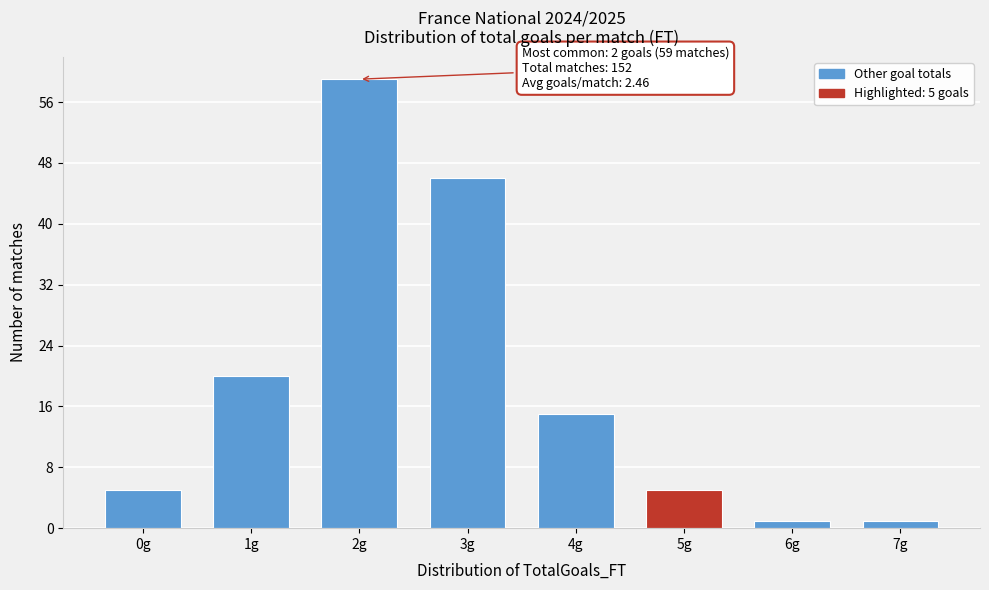

Reading left to right, extract all data points from this chart.

5	20	59	46	15	5	1	1